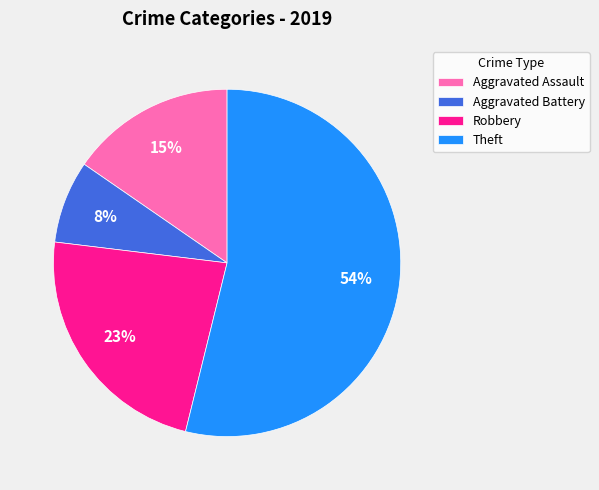

How many slices are in this pie chart?

4